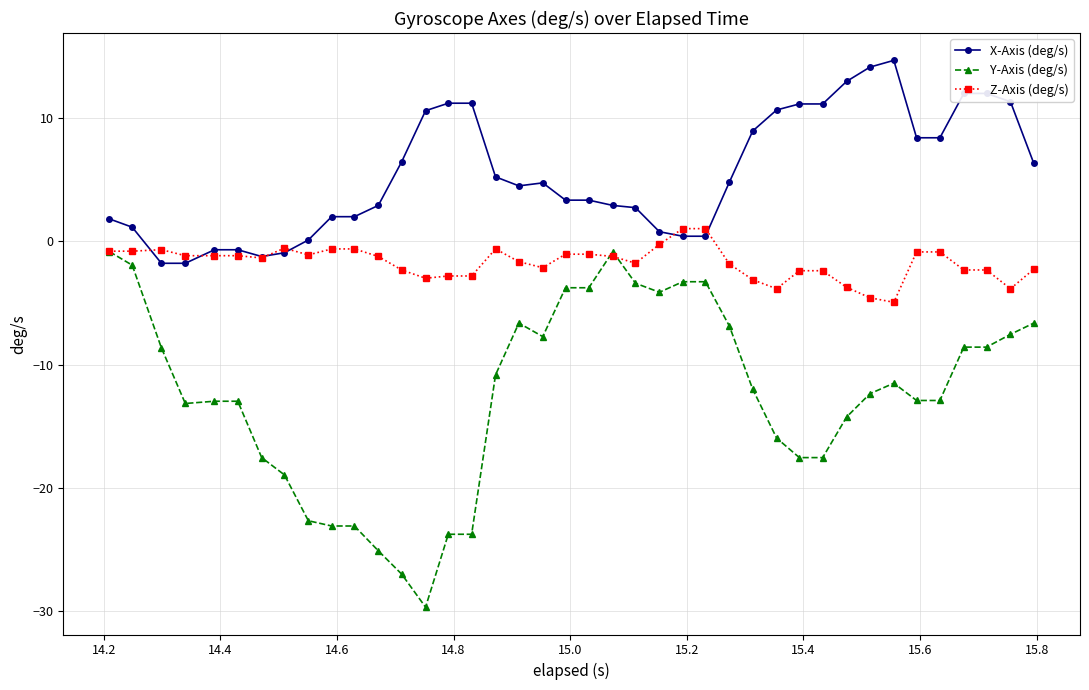

What is the lowest value of the Z-Axis (deg/s) series?

-4.9